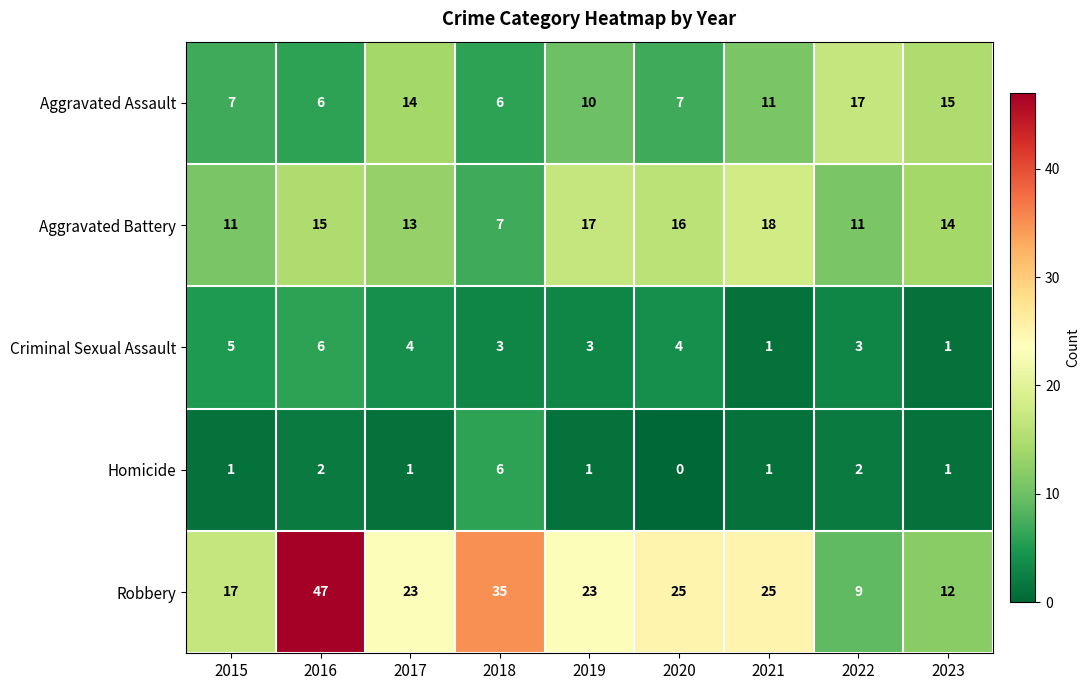

At which label does Homicide reach its minimum?

2020